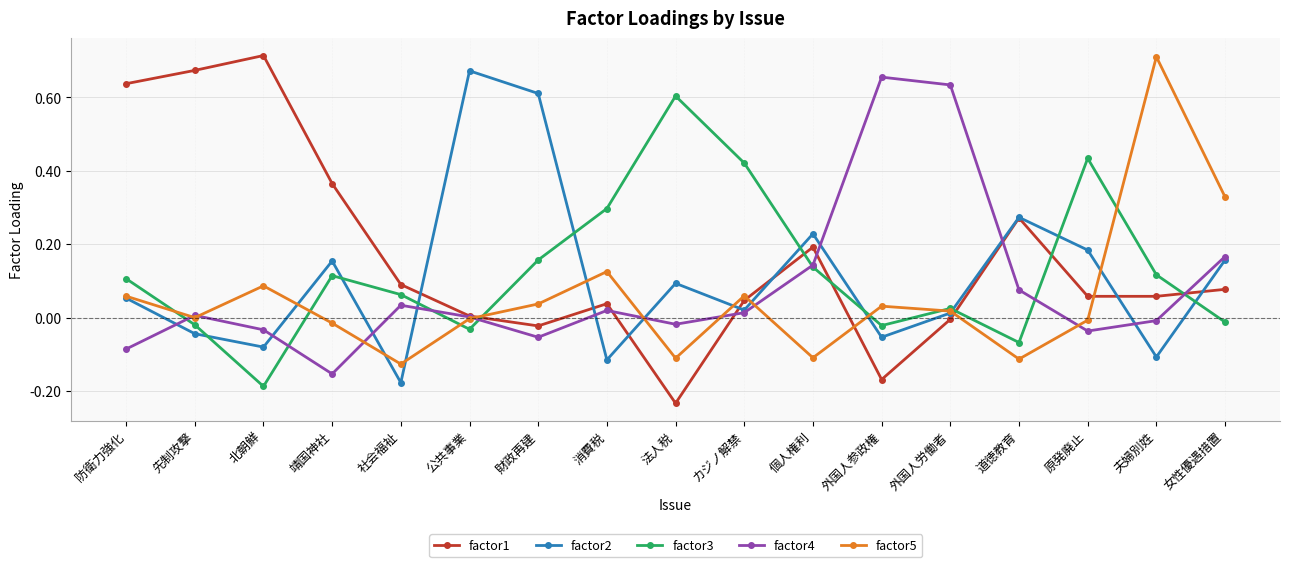

Which series has the widest spread of values?

factor1